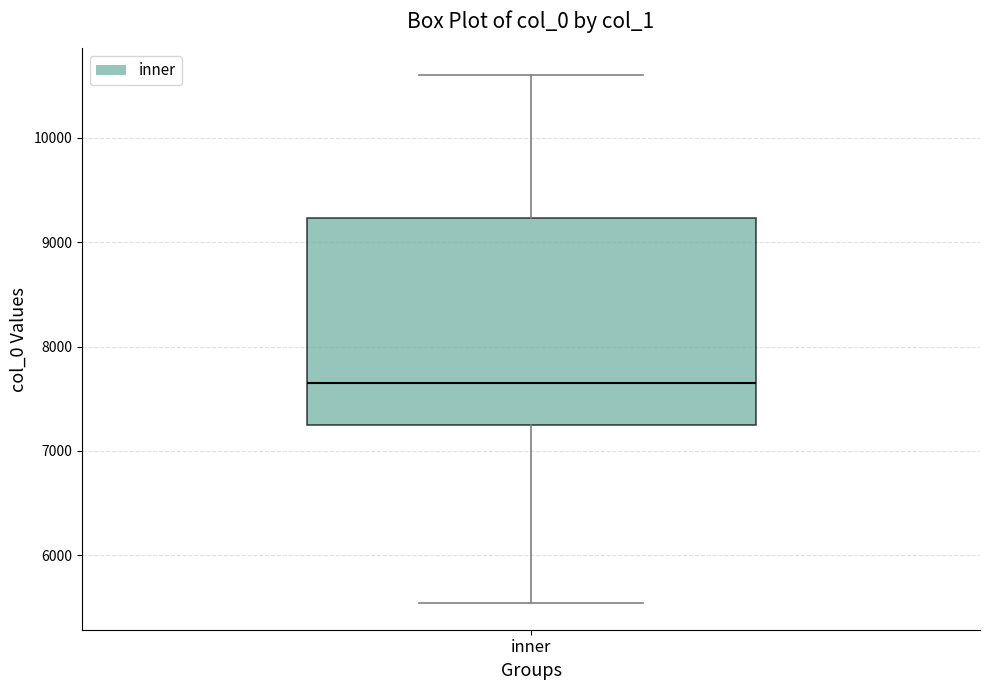

Transcribe this box plot: give where the median line is, the range the box spans, and where the two whiskers end, as read against the y-axis. The values are not printed on the chart, so give them approximately, as read against the axis.

median 7700, box 7200 to 9200, whiskers 5500 to 10600